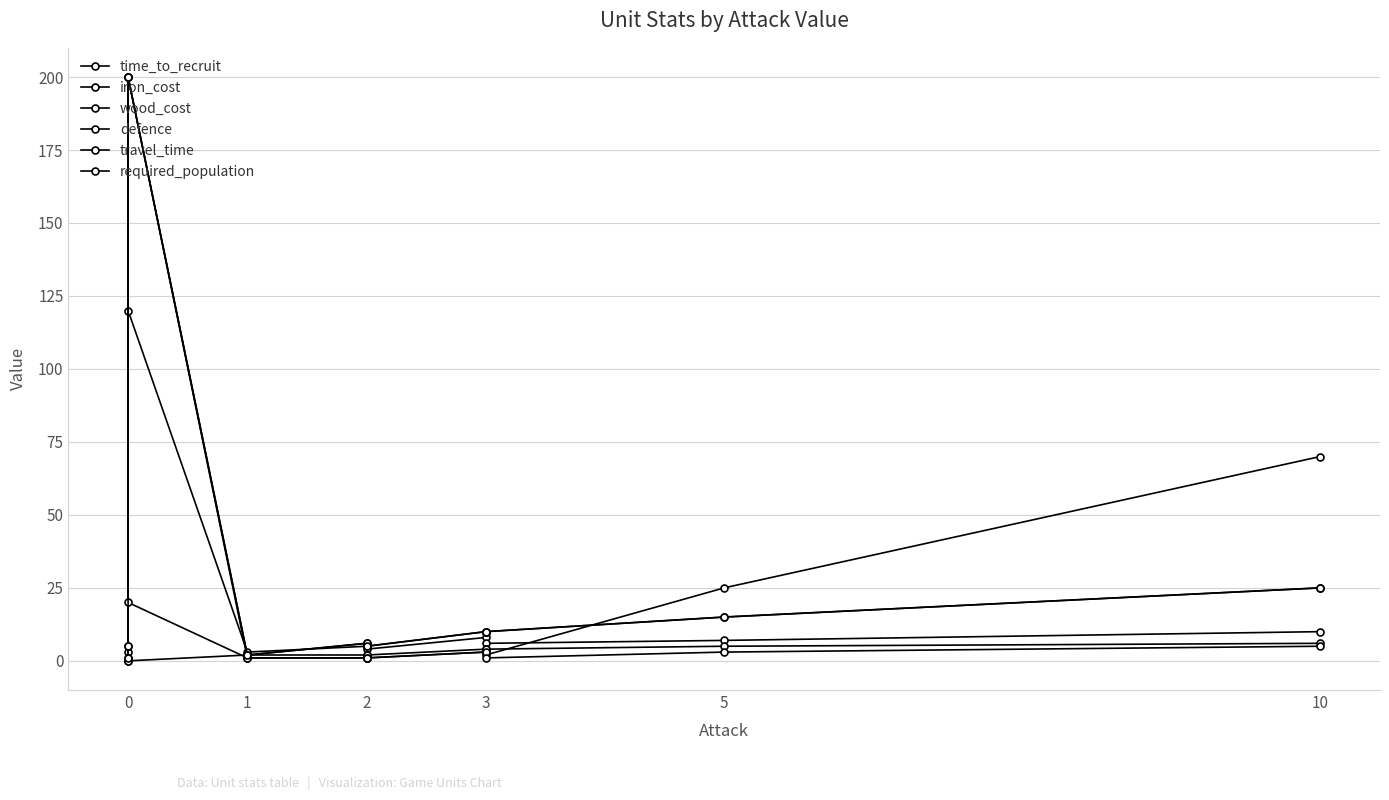

How many intersections are there between wood_cost and required_population?

1